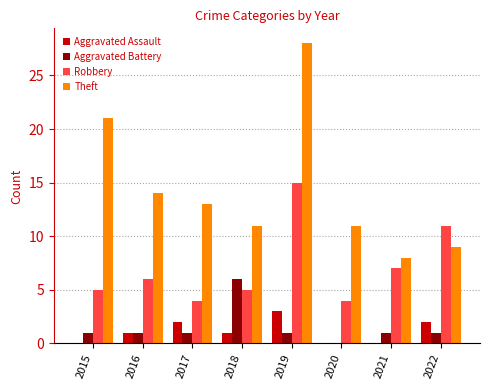

What are all the series names shown in the legend?

Aggravated Assault, Aggravated Battery, Robbery, Theft